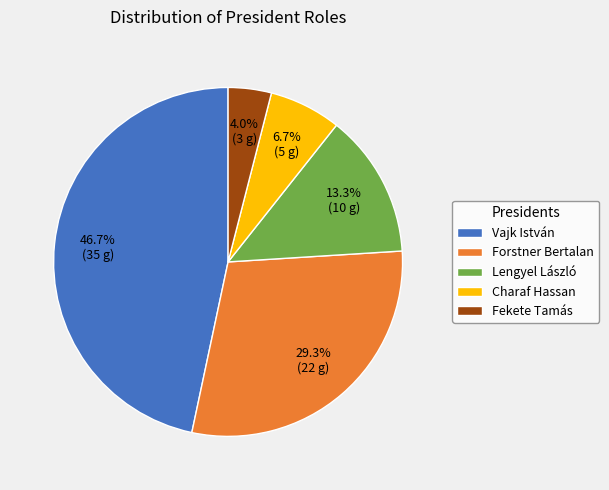

What percentage is the Fekete Tamás slice, to the nearest percent?

4%